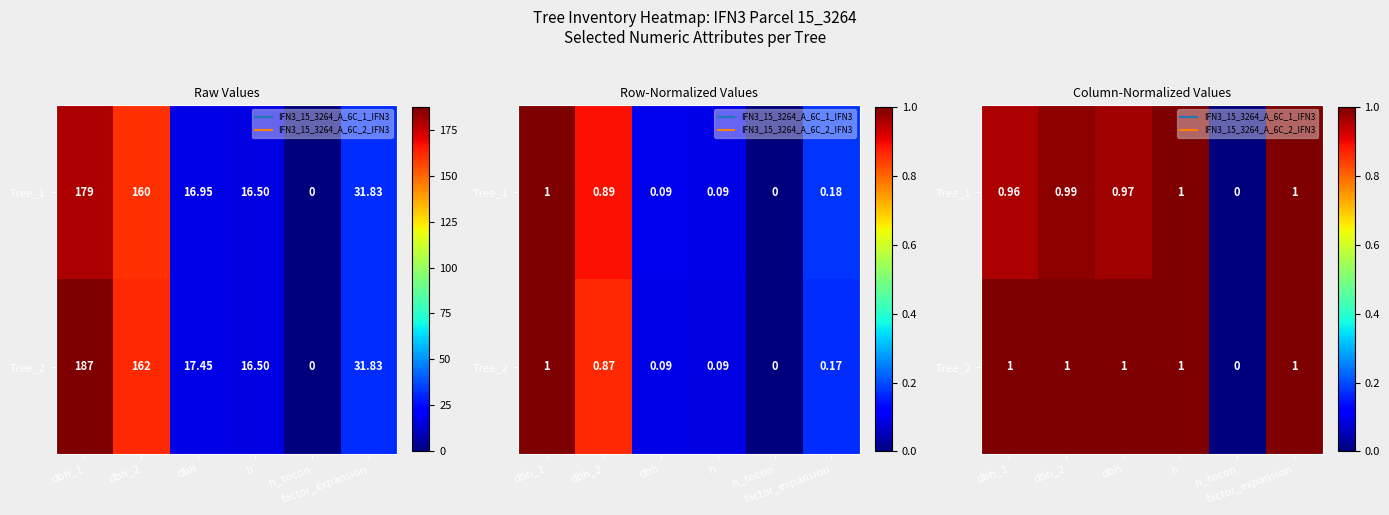

How many categories are shown in the chart?

6